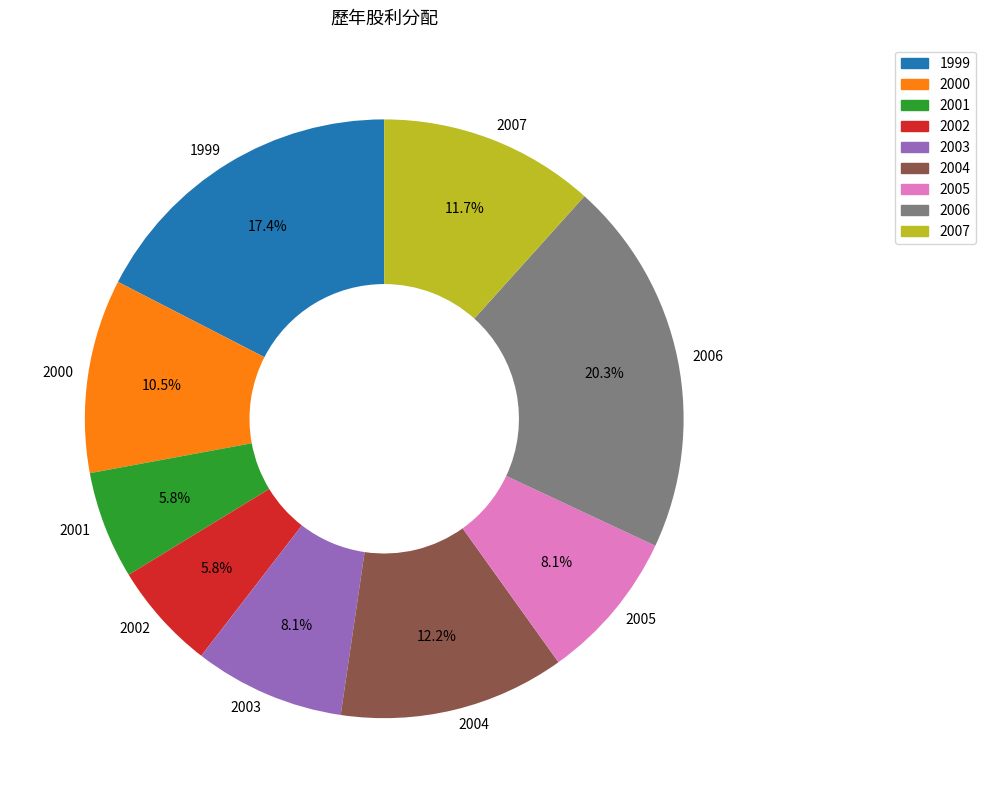

To the nearest percent, what is the average slice percentage?

11%